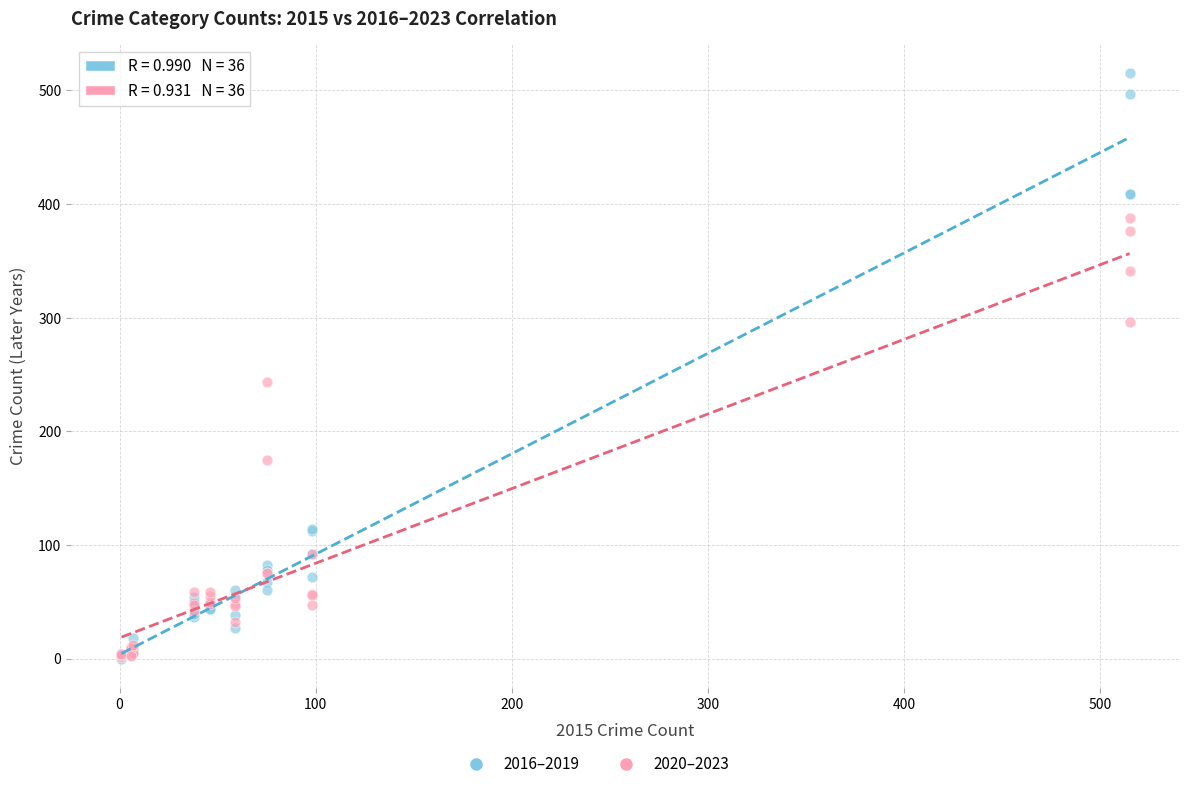

Which series contains the highest Y value?

2016–2019